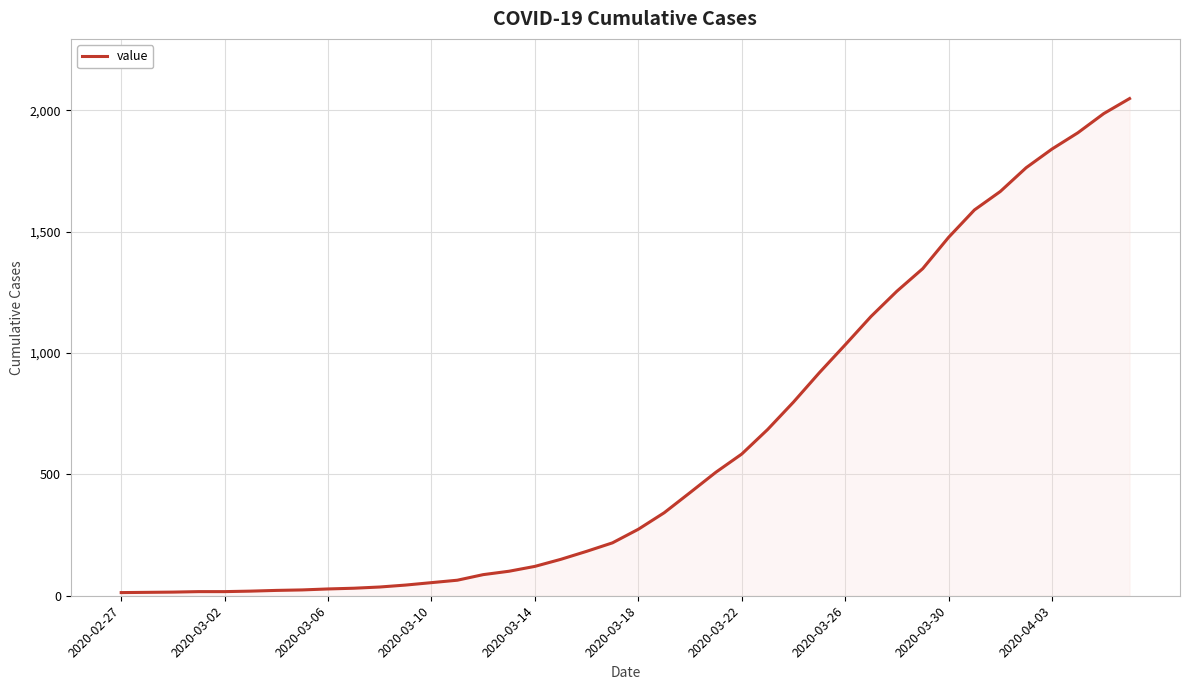

What is the maximum value shown in the chart?

2049